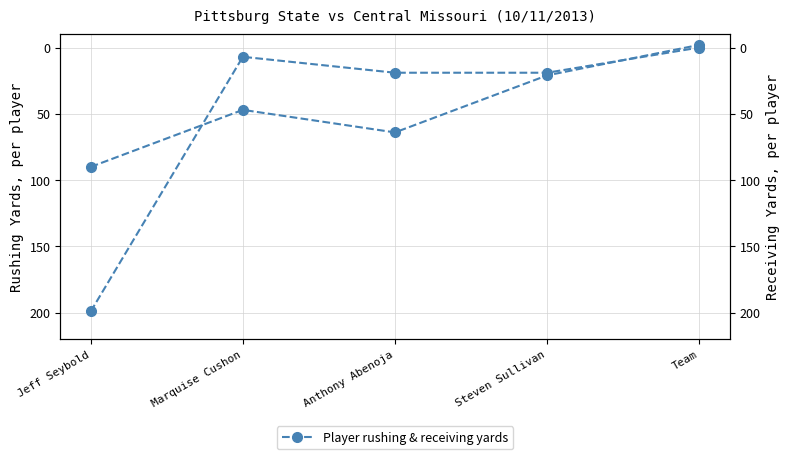

Which category has the highest value in the Receiving YDS series?

Jeff Seybold